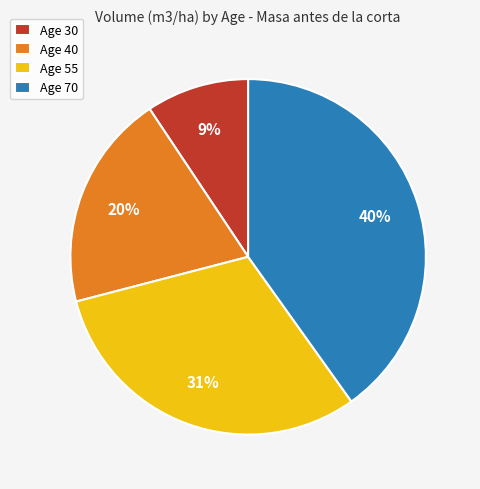

How many slices are in this pie chart?

4